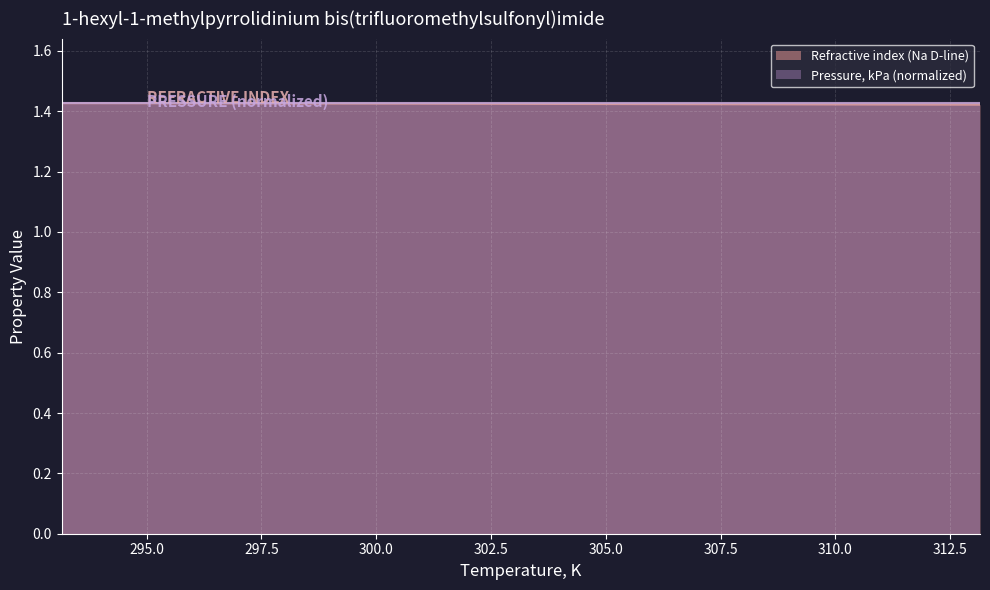

Which label corresponds to the largest value in the chart?

293.15